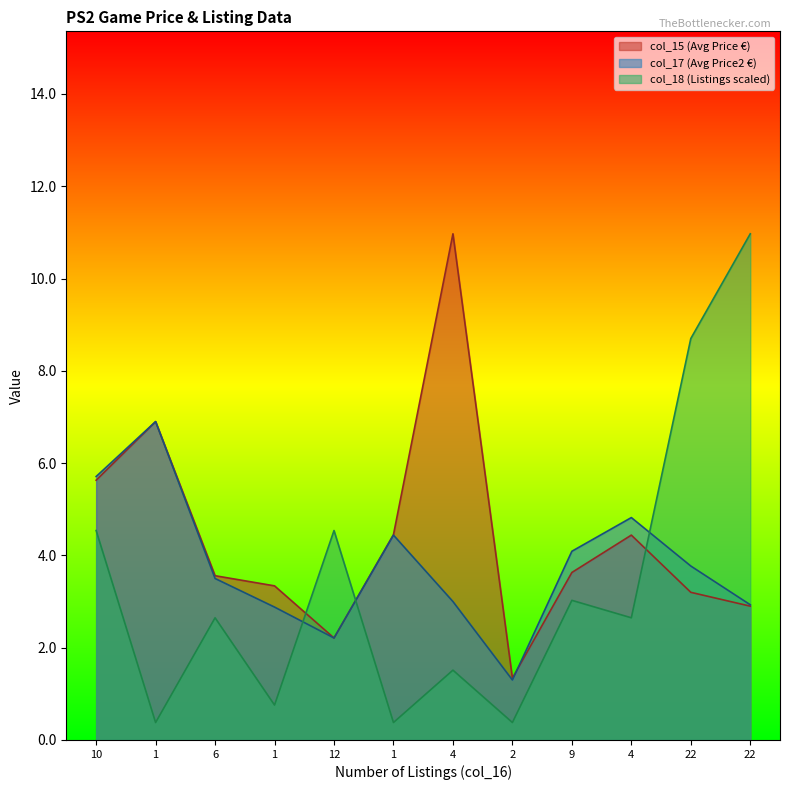

How many lines are shown in the chart?

3